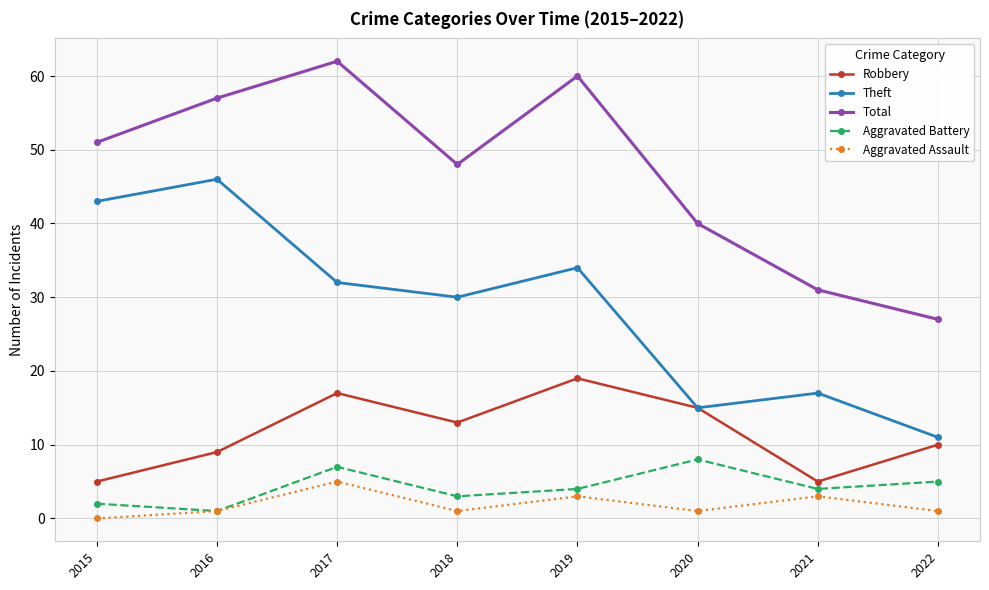

What is the difference between the Robbery values at 2015 and 2016?

4